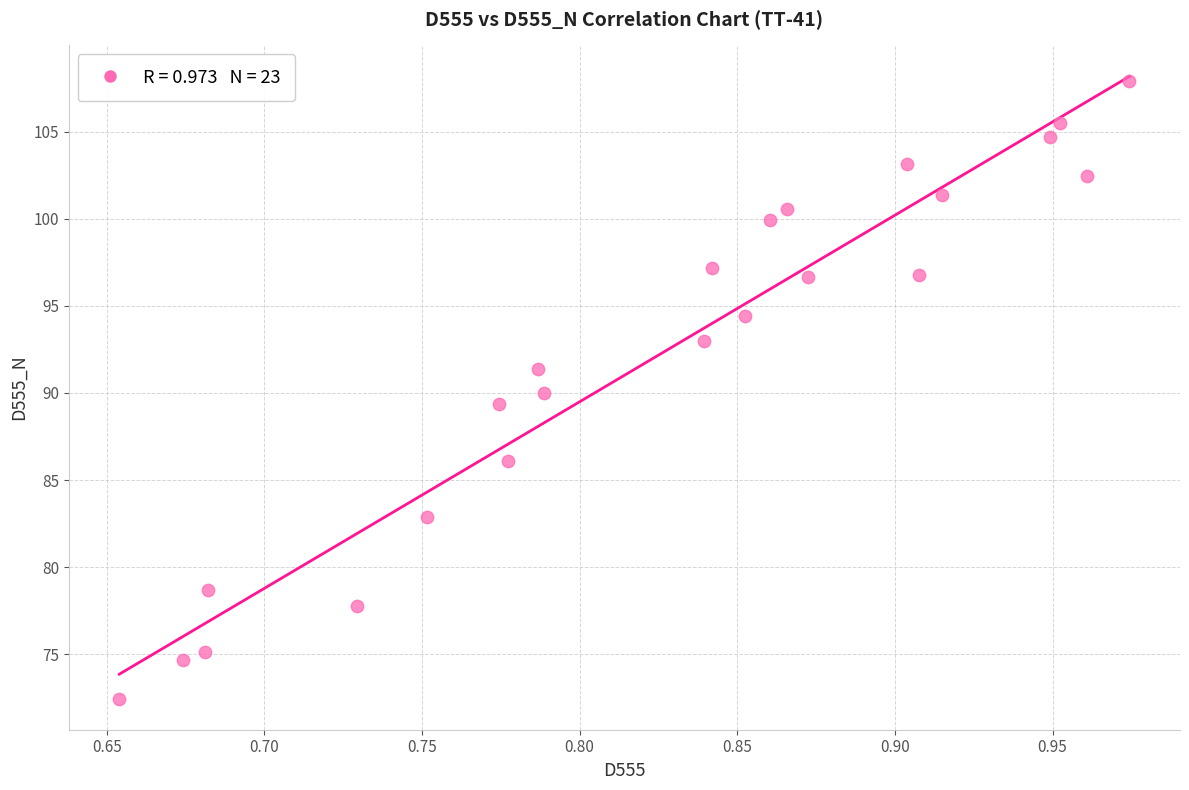

What is the range of Y values (max minus min)?

35.5